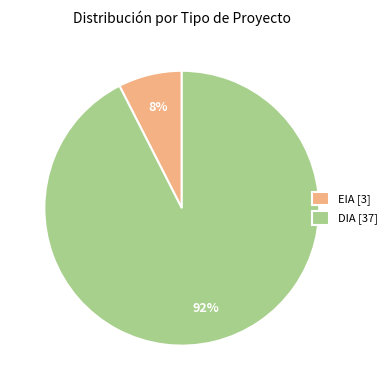

To the nearest percent, what portion does DIA represent?

93%